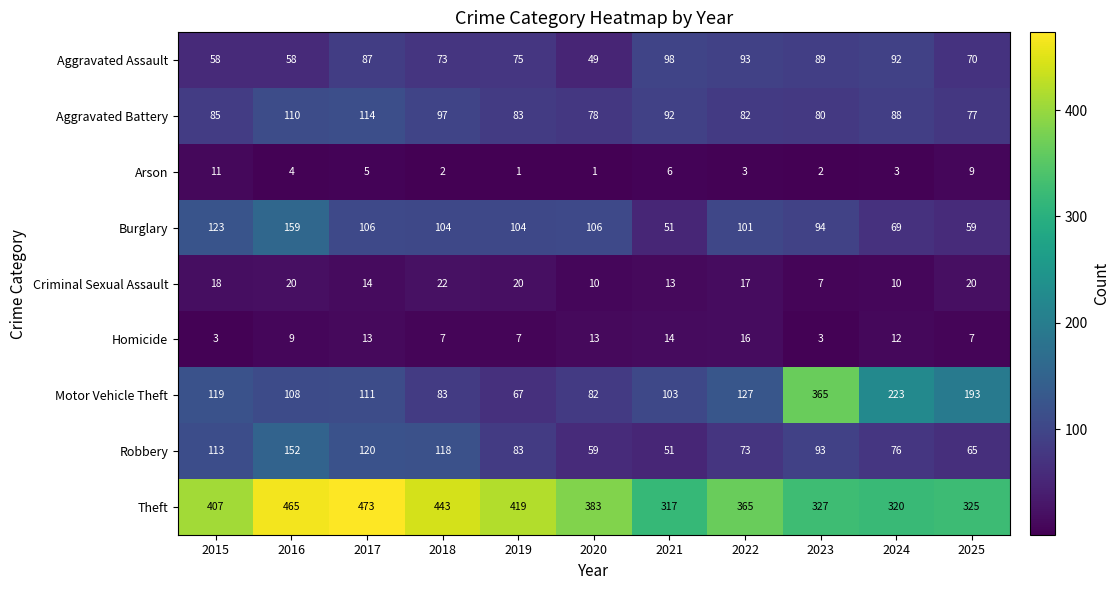

What is the difference between the maximum and minimum values in the Homicide series?

13